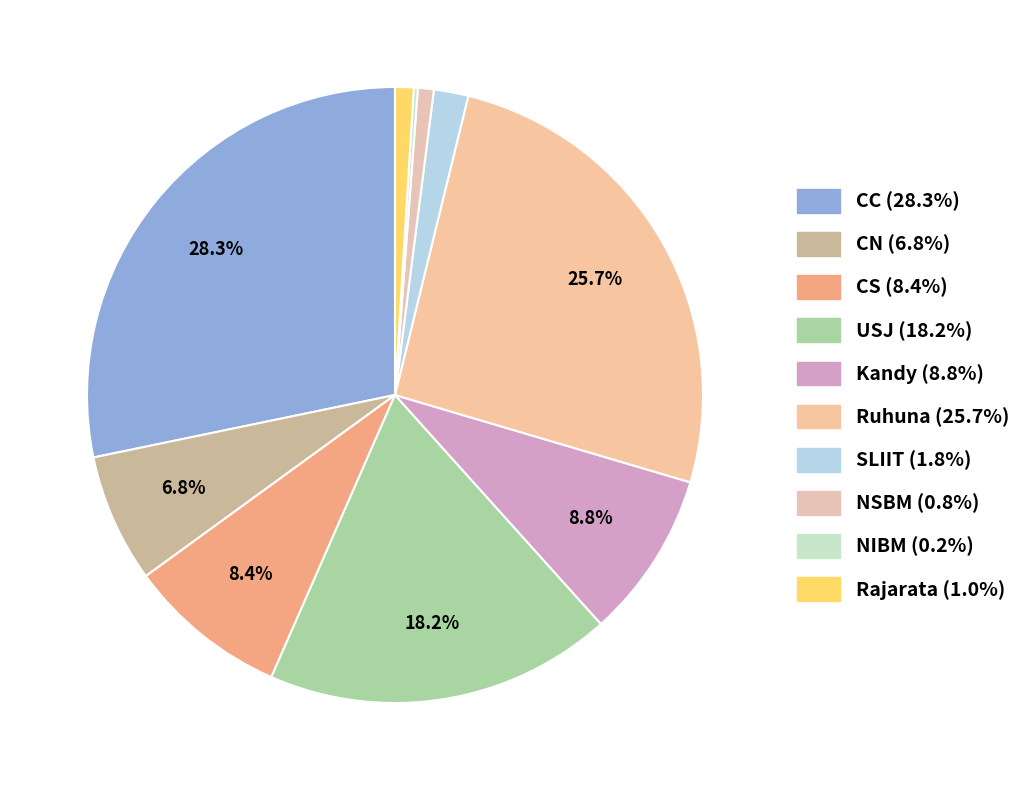

True or false: CN accounts for 1% of the total.

False